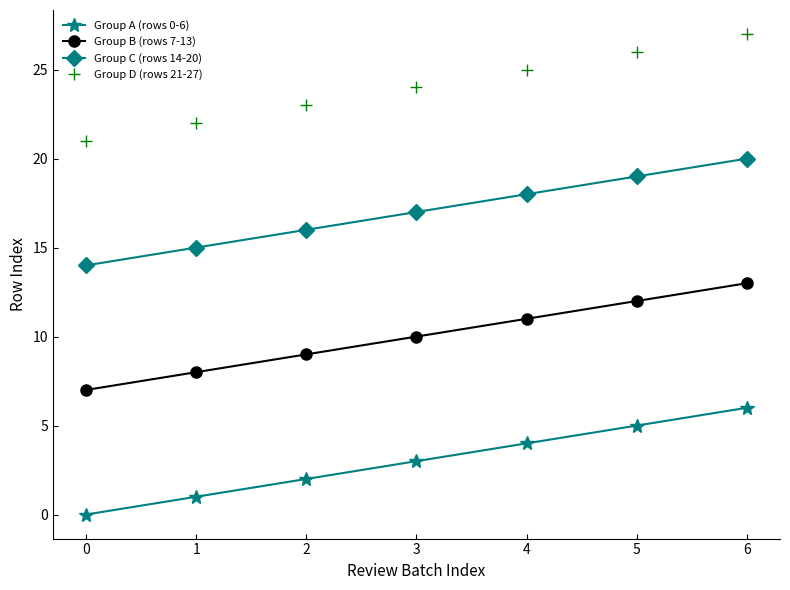

What is the value of the Group A (rows 0-6) point at the 4th from the left?

3